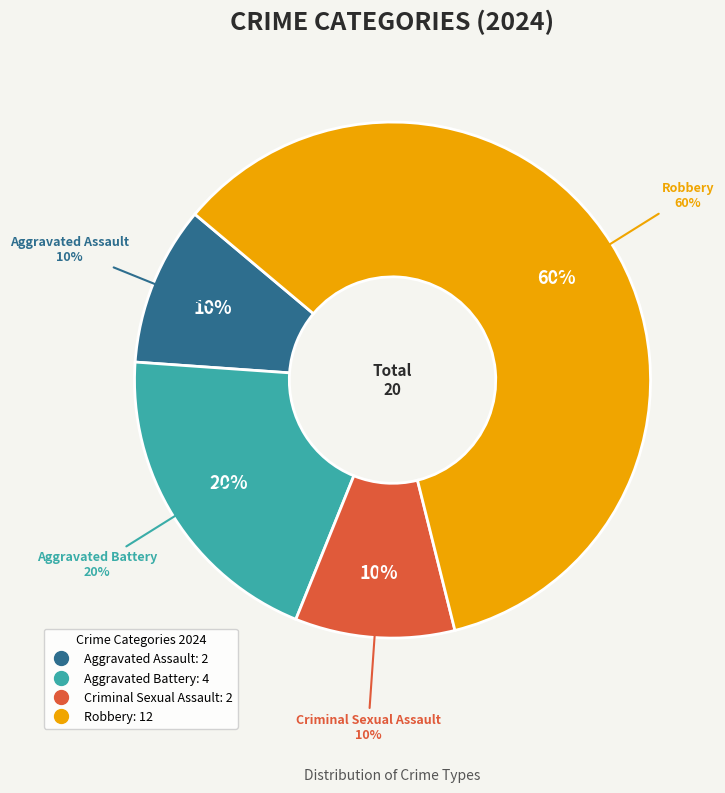

What percentage is the Aggravated Assault slice, to the nearest percent?

10%